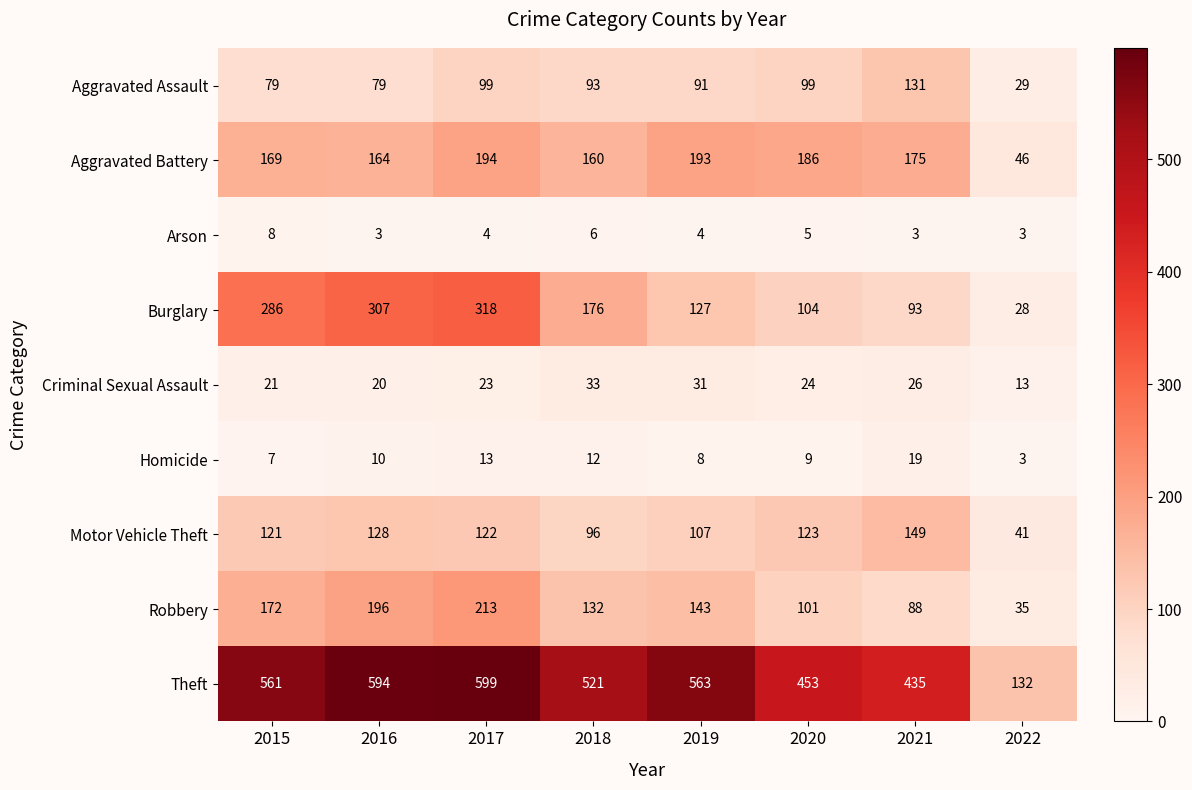

What is the total value across all series at 2015?

1424